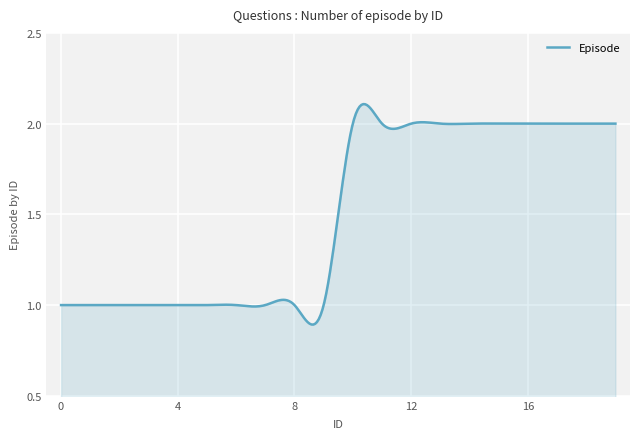

Is this an area chart (filled region under the line)?

Yes